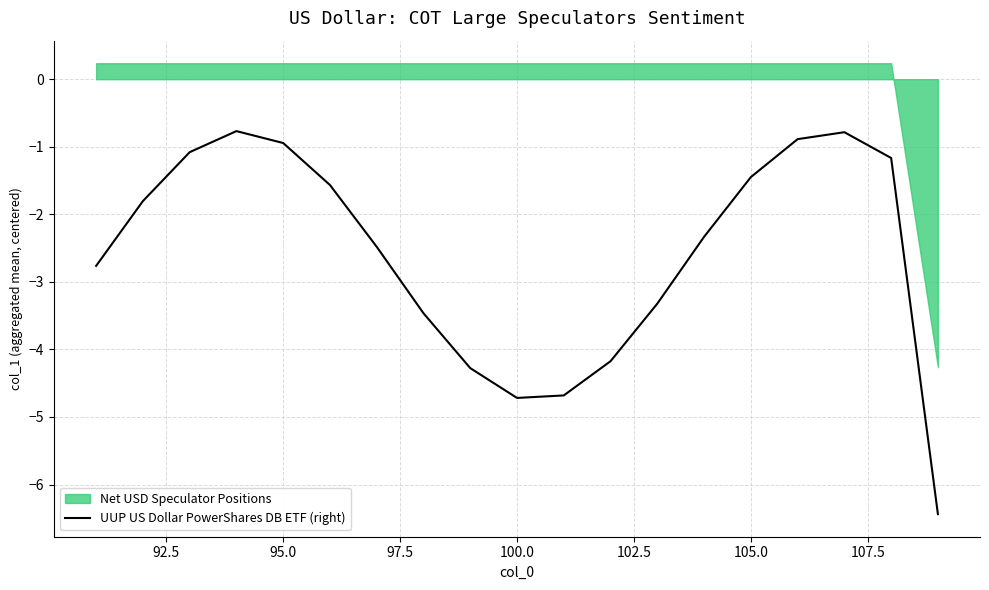

What is the lowest value of the UUP US Dollar PowerShares DB ETF (right) series?

-6.4